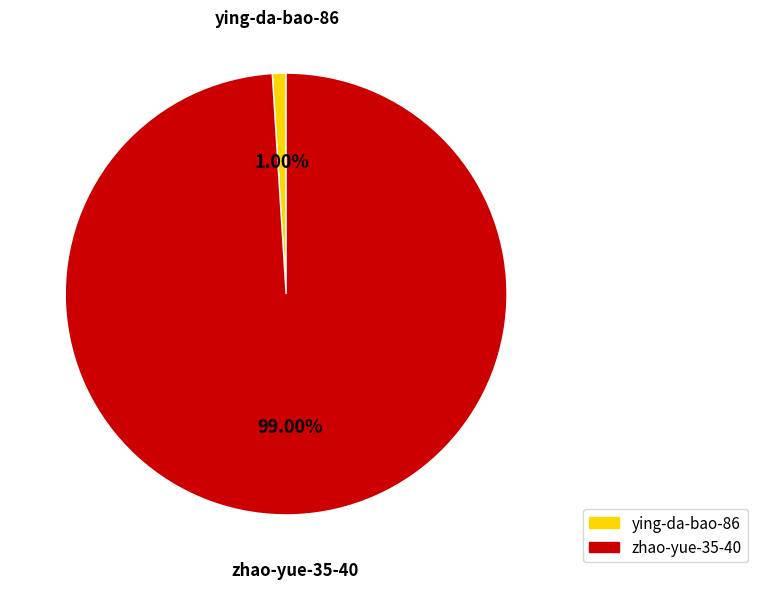

To the nearest percent, what is the difference between the ying-da-bao-86 and zhao-yue-35-40 slice percentages?

98%